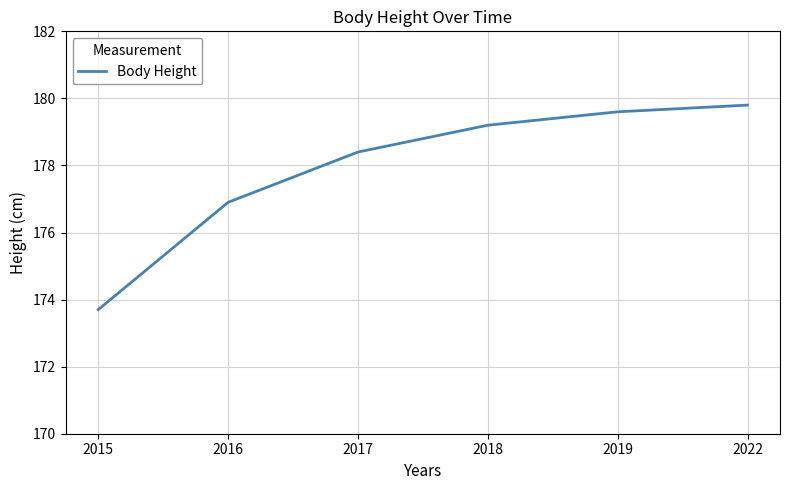

List the labels in order of value, smallest first.

2015, 2016, 2017, 2018, 2019, 2022